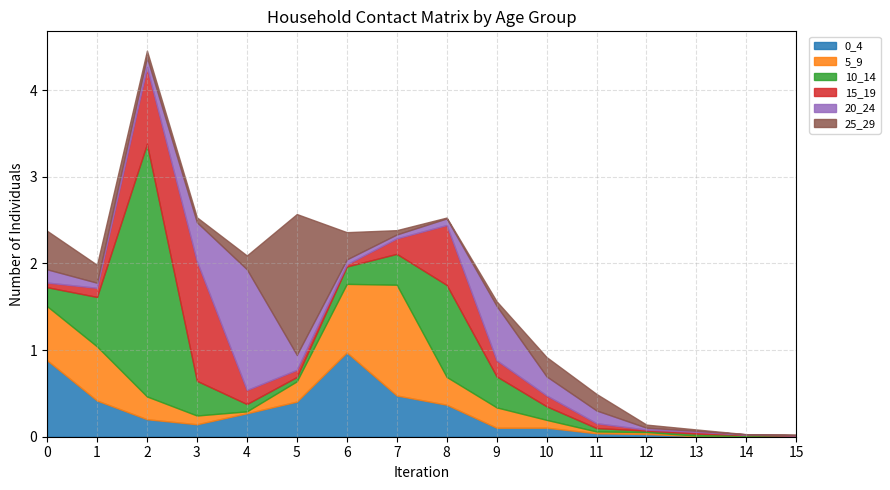

What is the average value of the 15_19 series?

0.2